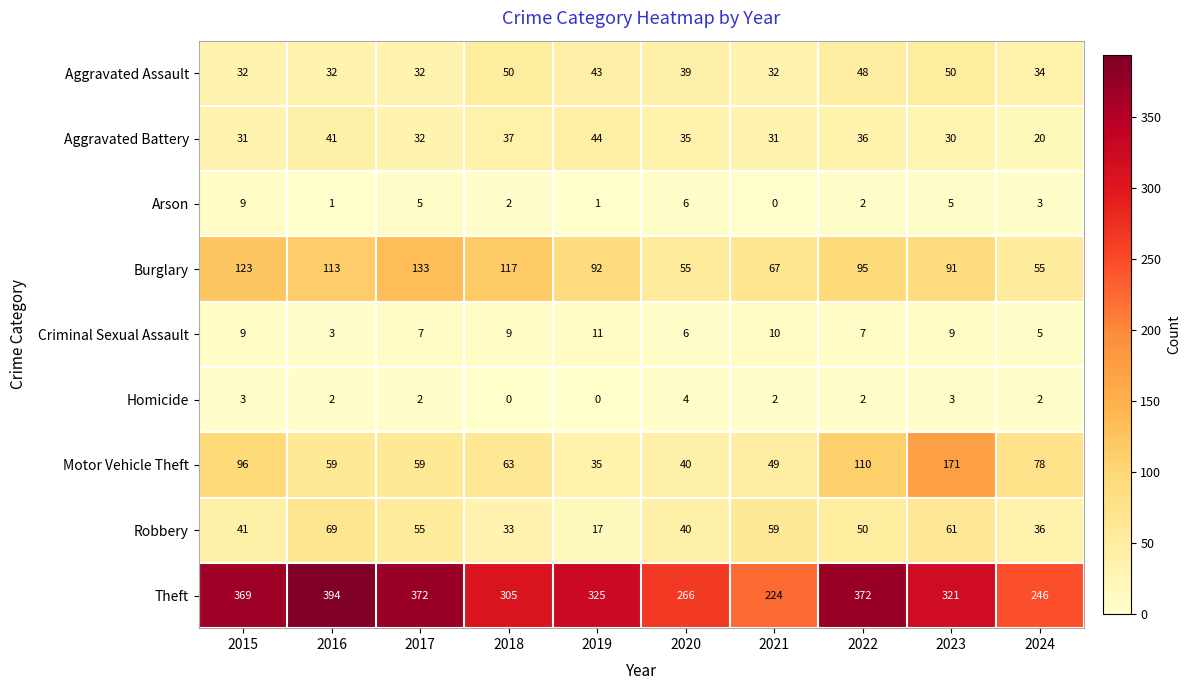

What is the greatest value displayed?

394